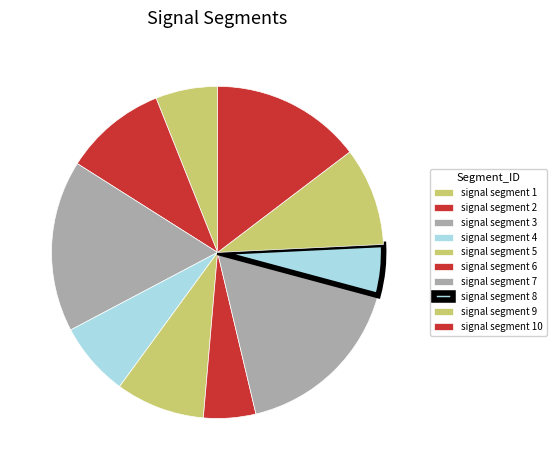

Does signal segment 9 account for over 50% of the chart?

No